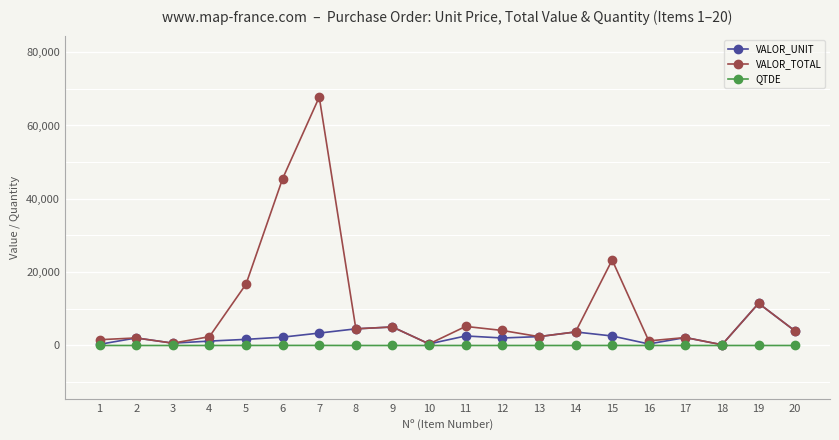

Which series has the largest total across all categories?

VALOR_TOTAL